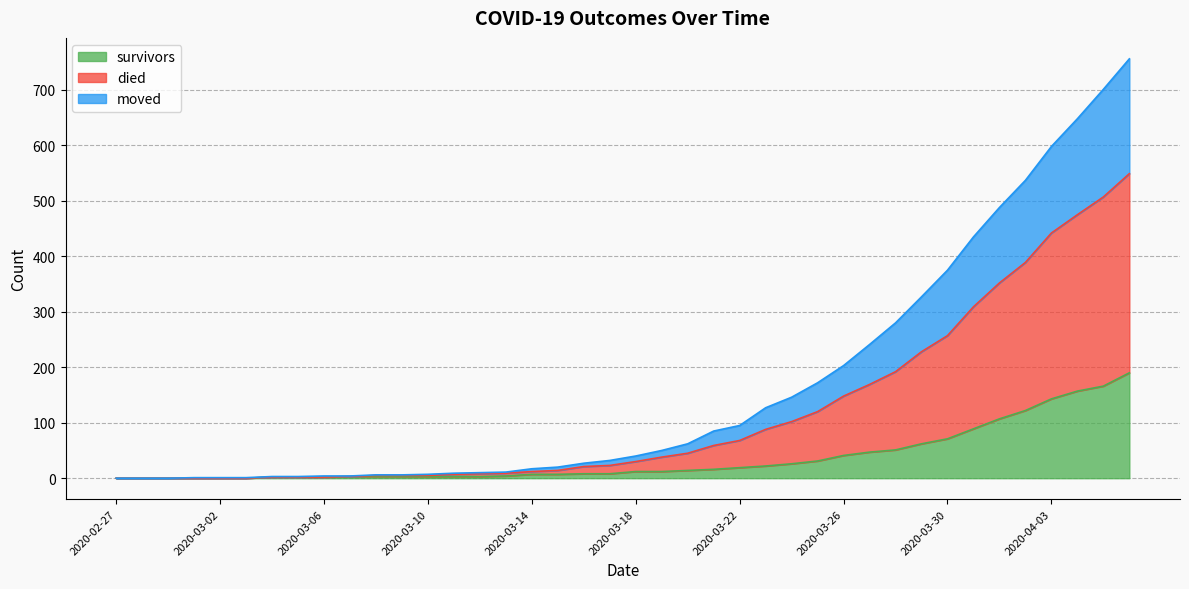

How many categories are shown in the chart?

40